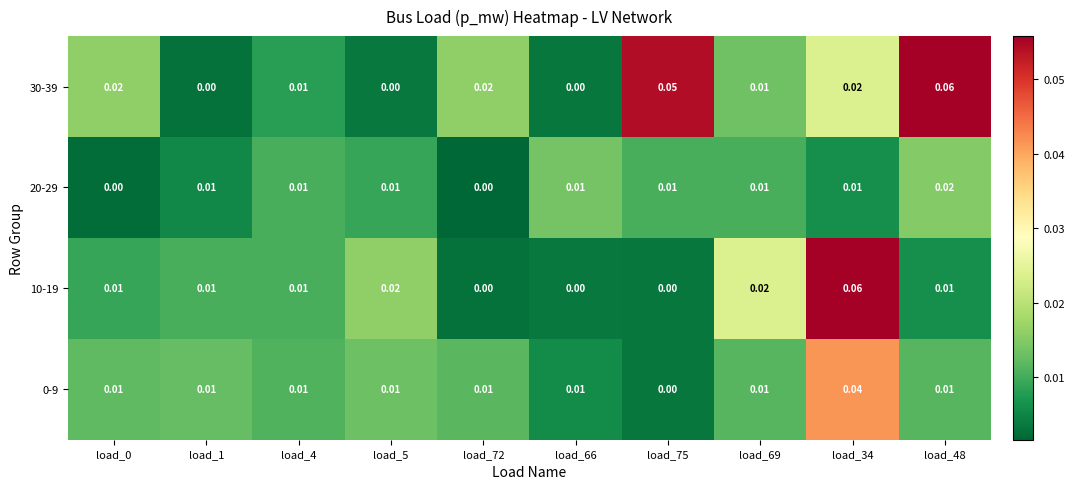

Count the number of data series in this chart.

4